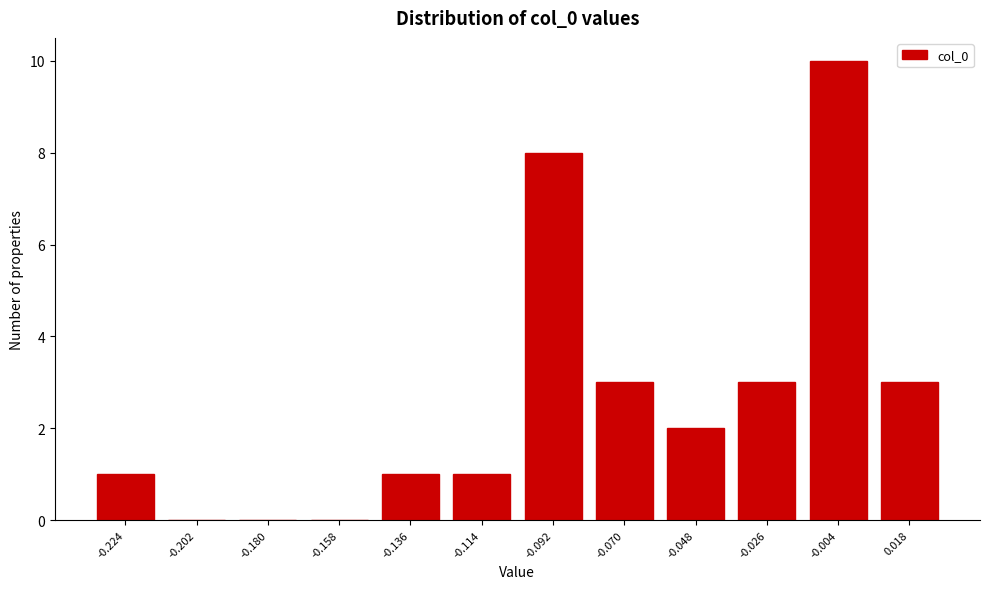

Reading right to left, extract all data points from this chart.

0.018=3	-0.004=10	-0.026=3	-0.048=2	-0.070=3	-0.092=8	-0.114=1	-0.136=1	-0.158=0	-0.180=0	-0.202=0	-0.224=1